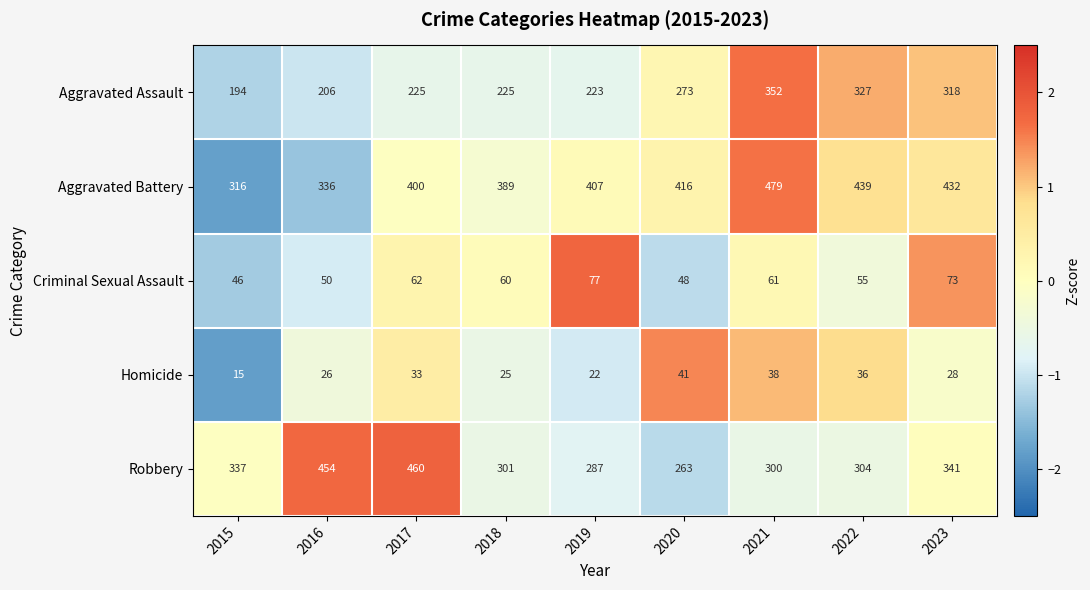

What is the difference between the Homicide values at 2018 and 2015?

10